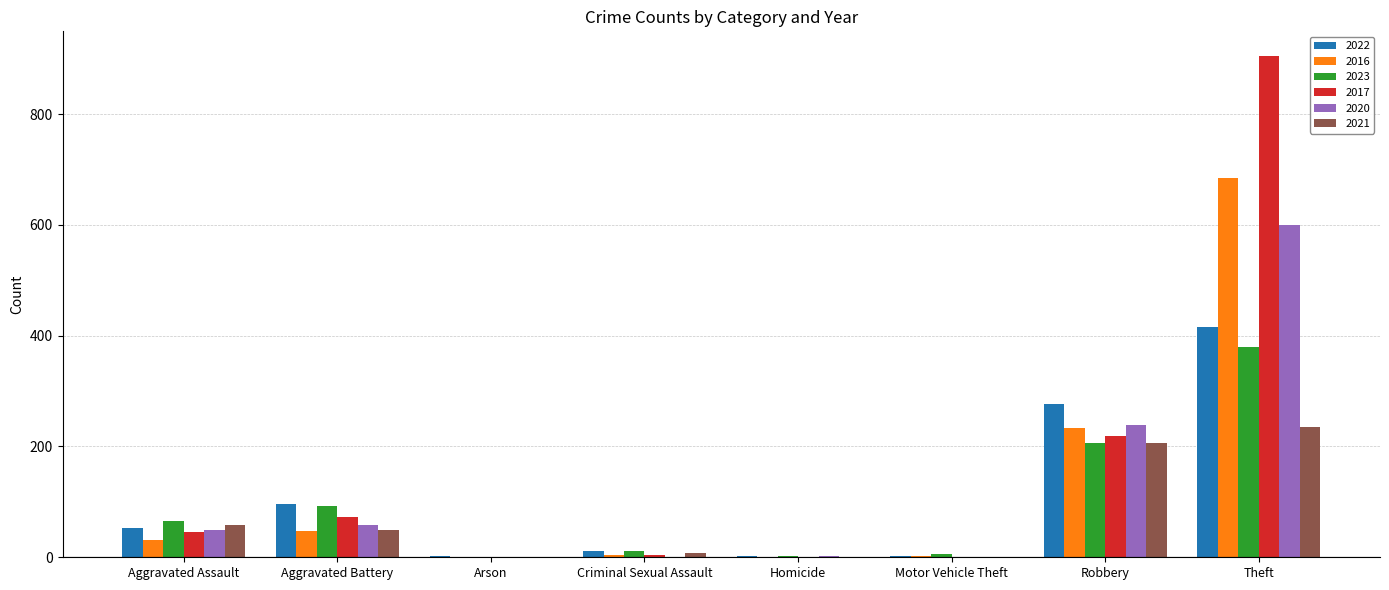

Which series has the largest range (max minus min)?

2017